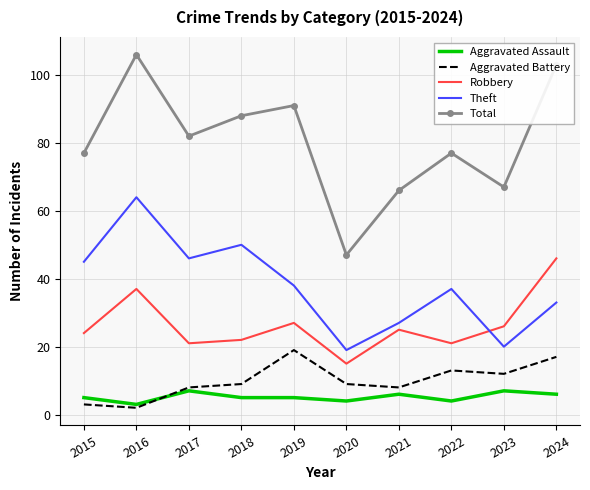

What is the greatest value displayed?

106